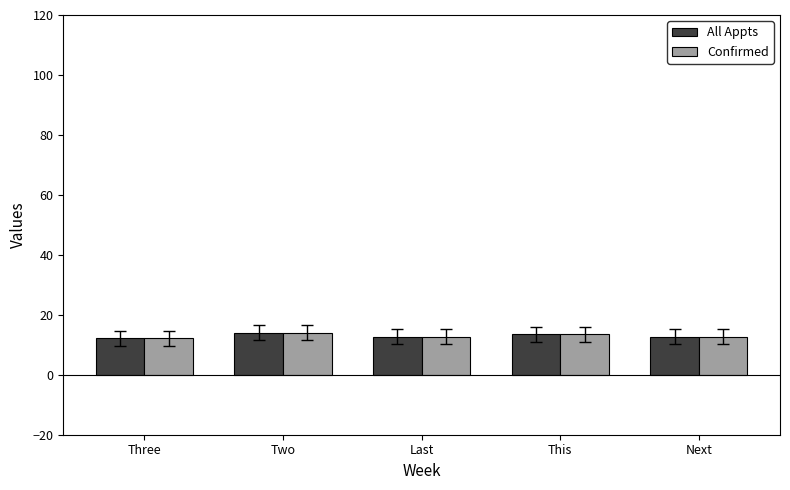

What is the total value across all series at Three?

24.5